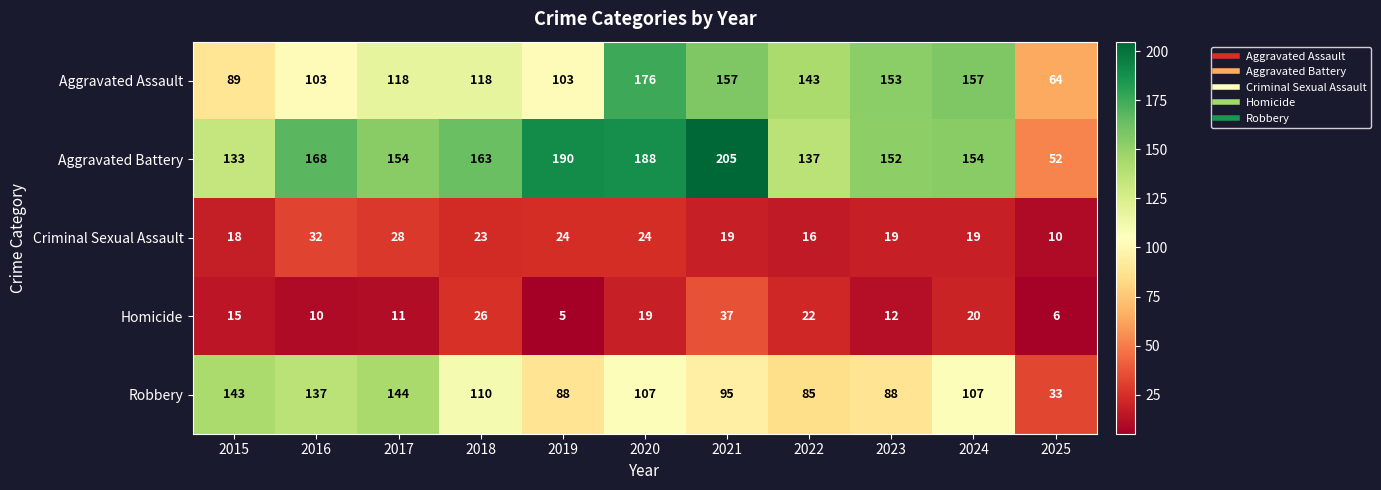

What is the greatest value displayed?

205